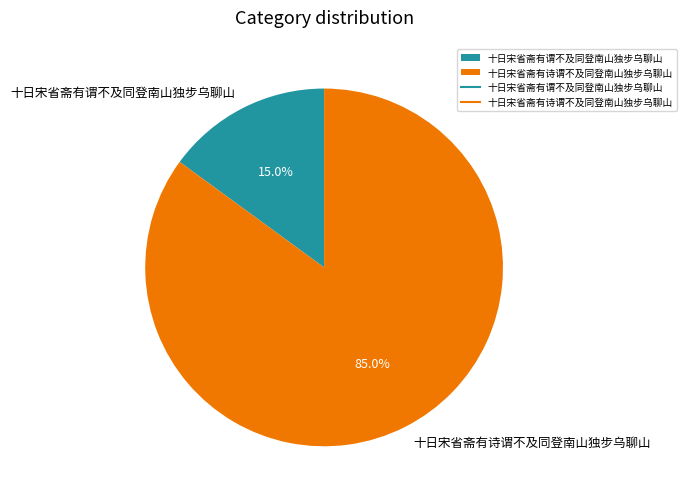

To the nearest percent, what portion does 十日宋省斋有诗谓不及同登南山独步乌聊山 represent?

85%